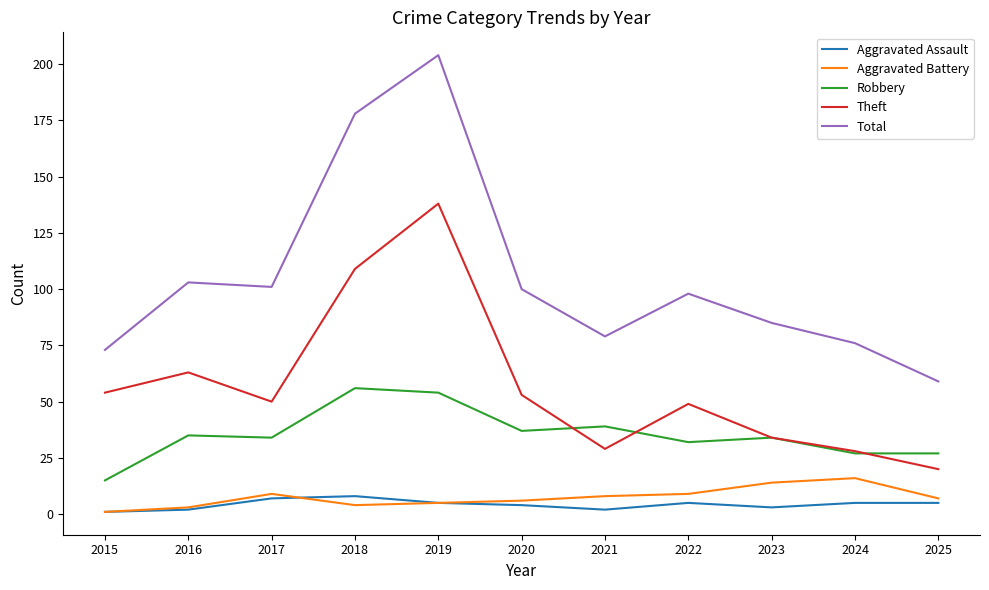

What is the sum of all Robbery values?

390